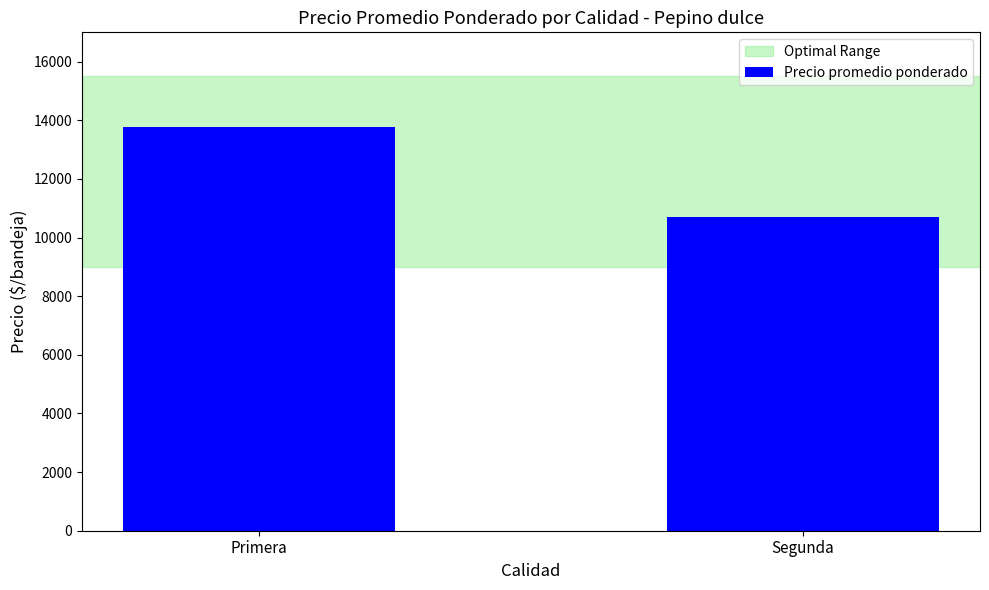

What is the maximum value shown in the chart?

13766